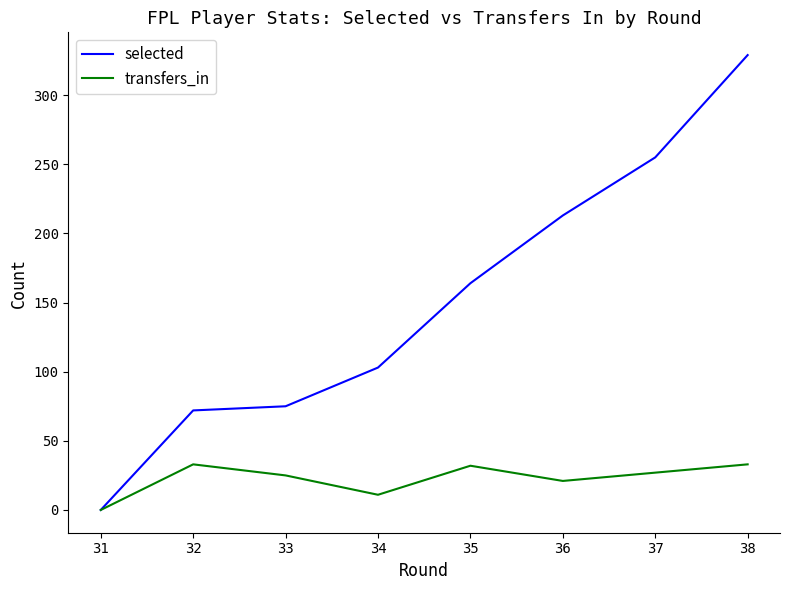

At which category is the sum across all series the highest?

38